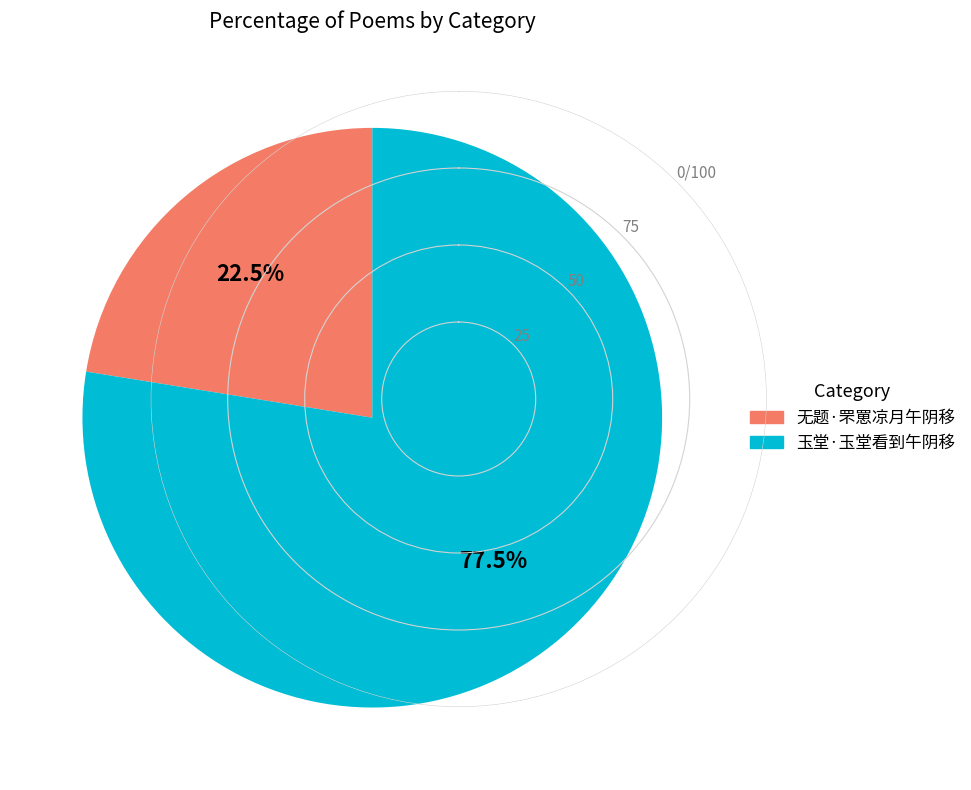

Is it true that 无题·罘罳凉月午阴移 is 33% of the pie?

False